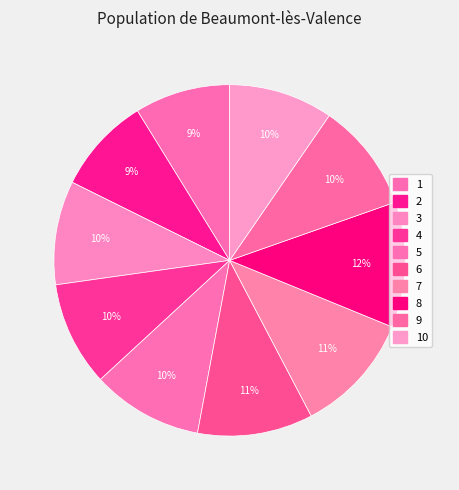

How many slices are in this pie chart?

10